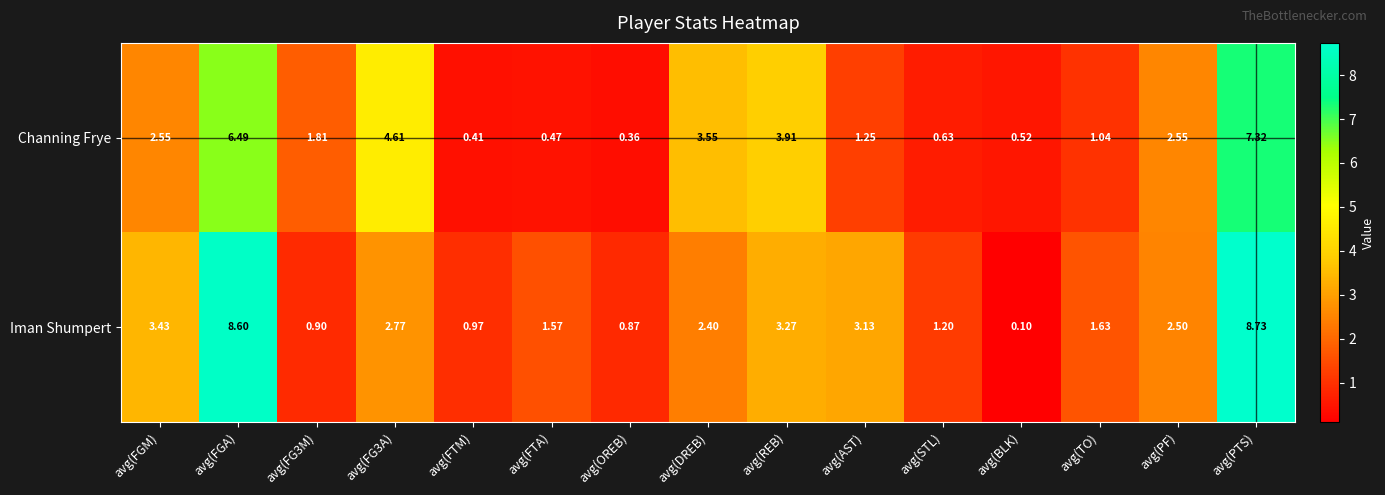

Which series has the largest total across all categories?

Iman Shumpert